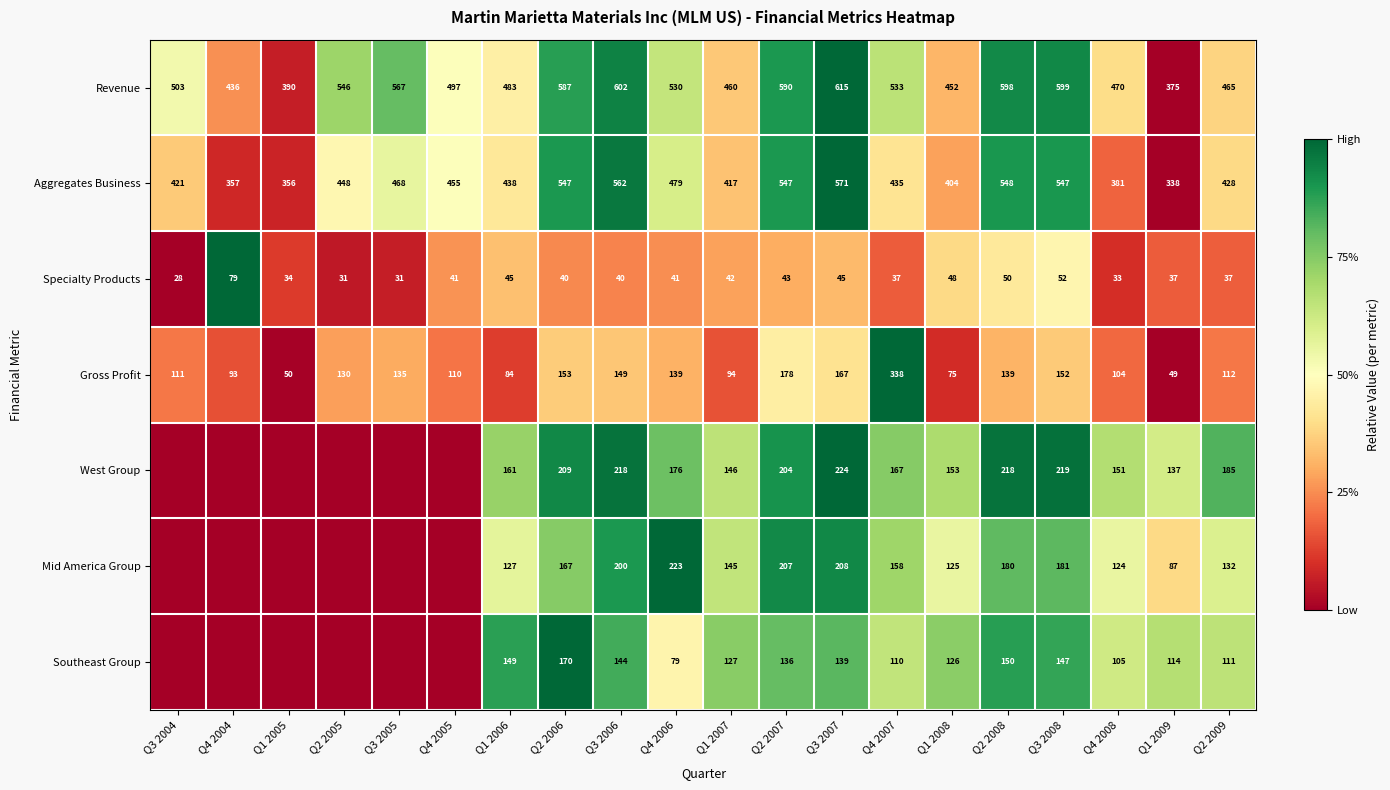

Rank the series at Q2 2008 from lowest to highest value.

Specialty Products, Gross Profit, Southeast Group, Mid America Group, West Group, Aggregates Business, Revenue